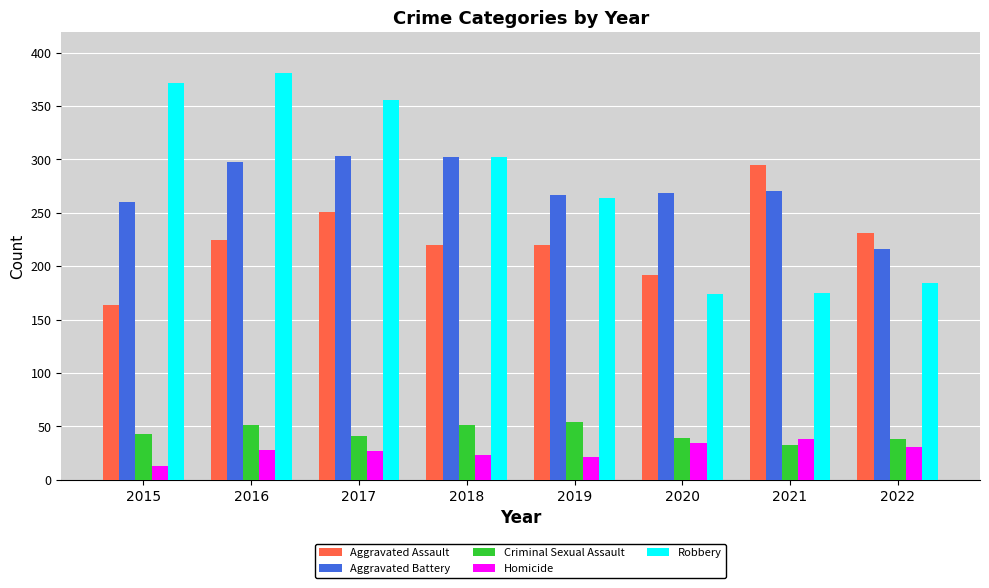

What is the total value across all series at 2022?

700